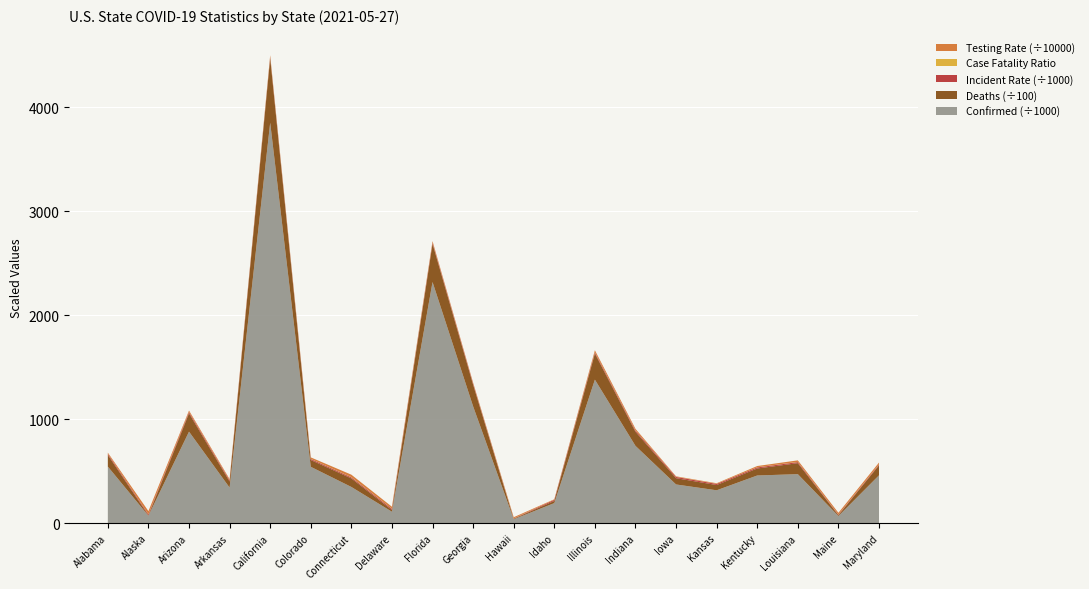

Reading left to right, list all the values displayed in this chart.

Confirmed: 543177.0	70162.0	879102.0	340916.0	3850879.0	540924.0	347137.0	108607.0	2318480.0	1122166.0	36032.0	191877.0	1379279.0	742353.0	371143.0	315110.0	457482.0	470331.0	67423.0	459095.0
Deaths: 11140.0	369.0	17594.0	5829.0	62092.0	6545.0	8230.0	1660.0	36733.0	20774.0	498.0	2090.0	25101.0	13583.0	6047.0	5068.0	6748.0	10570.0	825.0	9581.0
Incident_Rate: 11078.0	9590.9	12077.7	11296.8	9747.7	9393.1	9736.6	11153.3	10794.8	10569.1	2544.9	10737.0	10884.6	11026.9	11763.4	10816.2	10239.8	10117.3	5015.8	7593.8
Case_Fatality_Ratio: 2.0	0.5	2.0	1.7	1.6	1.2	2.4	1.5	1.6	1.9	1.4	1.1	1.8	1.8	1.6	1.6	1.5	2.2	1.2	2.1
Testing_Rate: 94429.6	307629.7	132250.6	100891.8	164045.8	146970.7	236698.2	188078.9	138196.2	82054.7	111638.6	43194.6	192289.0	153987.6	46384.4	48461.4	118931.9	146227.2	167034.4	170470.6